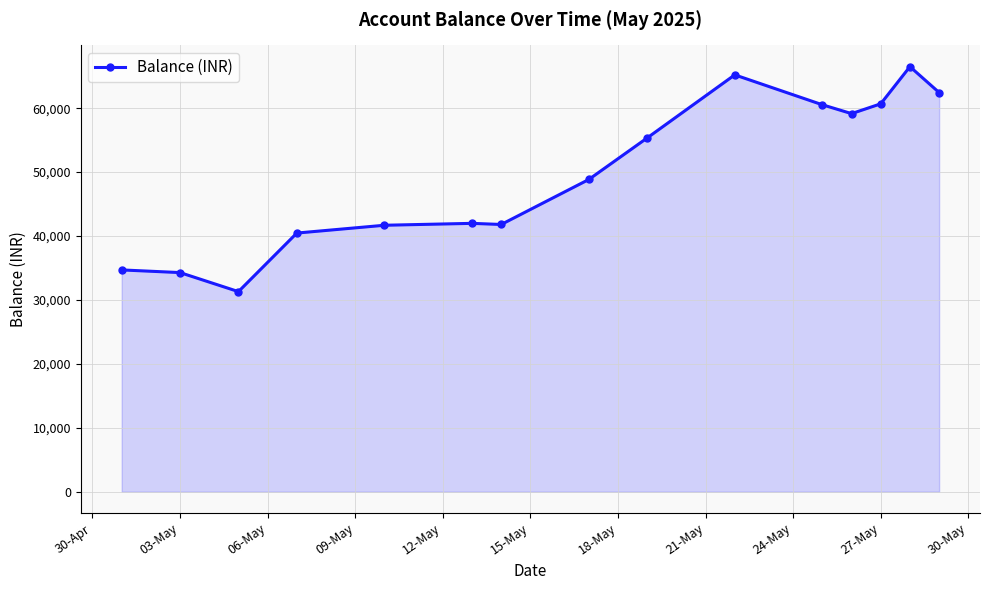

What is the smallest value displayed?

31307.8